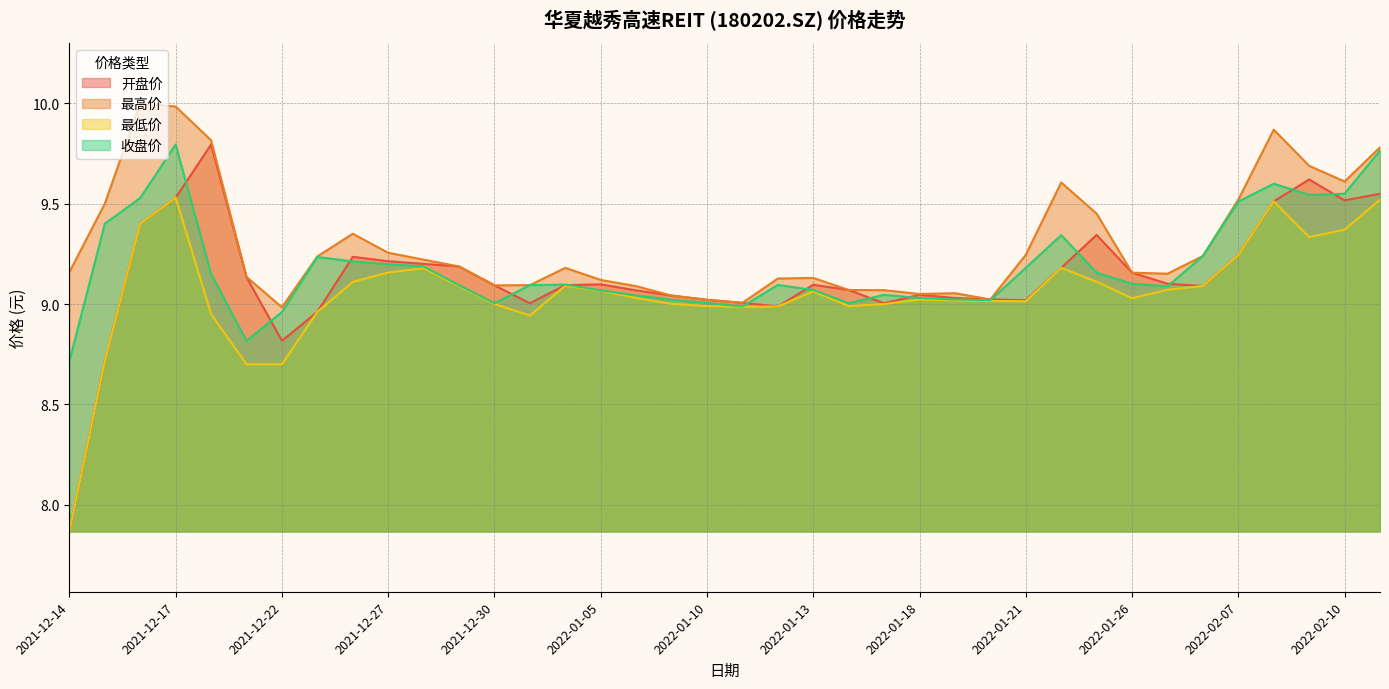

At which category does 收盘价 reach its first local valley?

2021-12-21